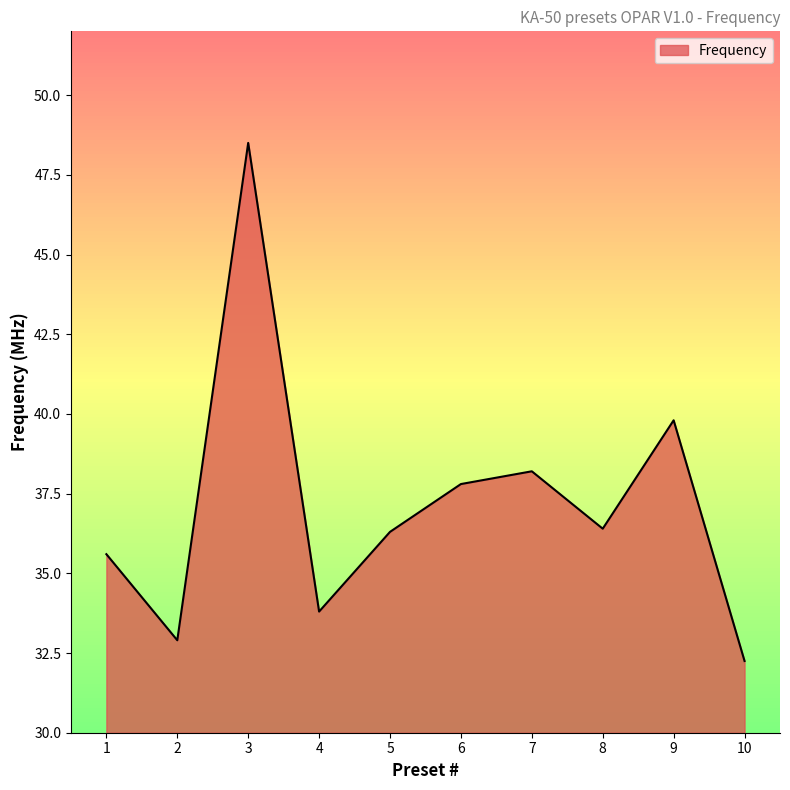

Approximately how many times larger is the value at 8 compared to 4?

1.1